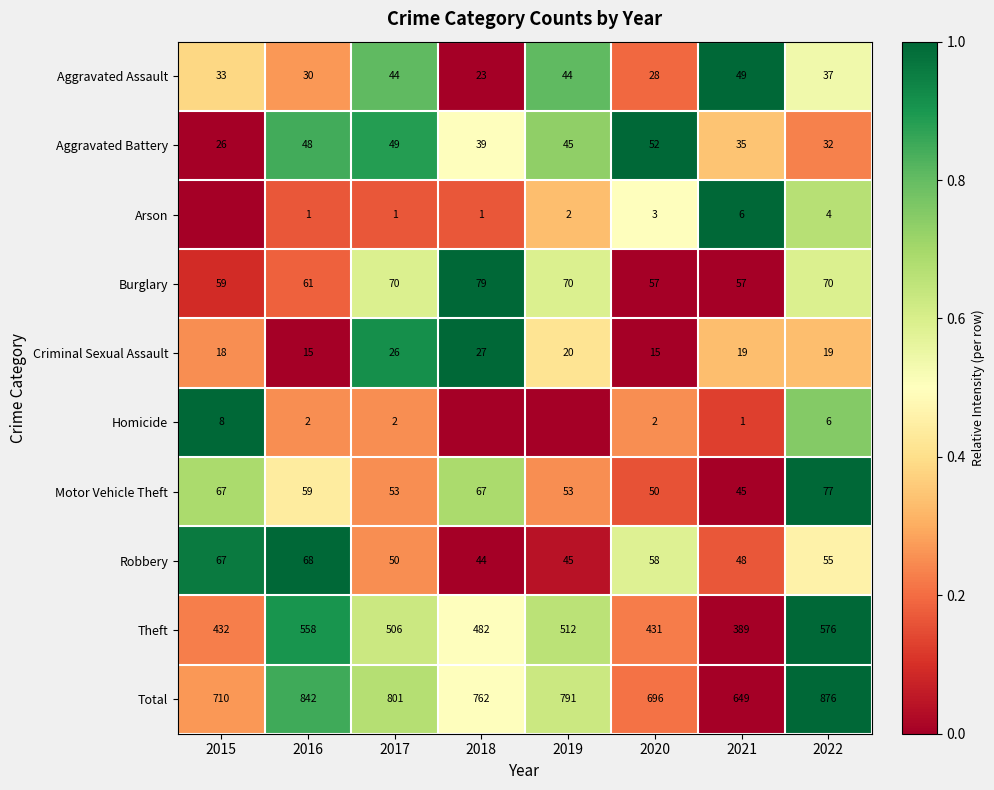

Between 2020 and 2021, which is larger?

2021